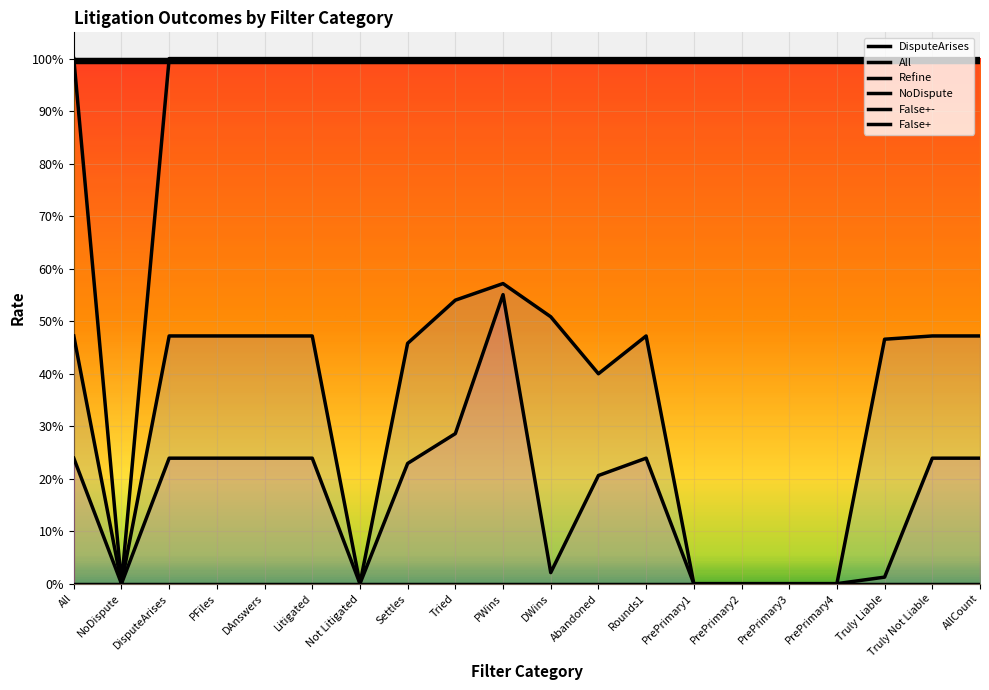

At which label is False+ closest to 0?

NoDispute